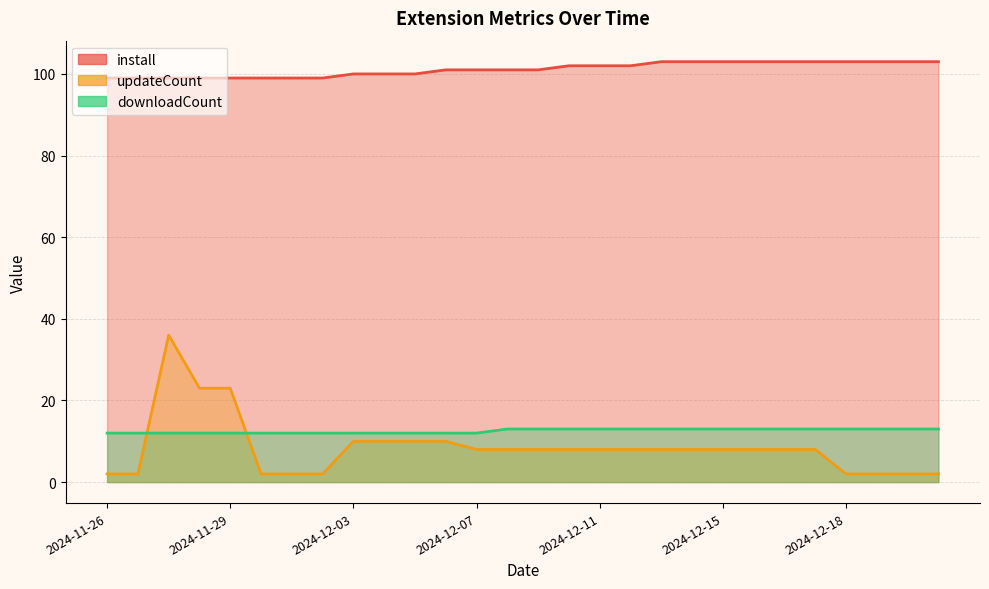

How many distinct data groups are displayed?

3